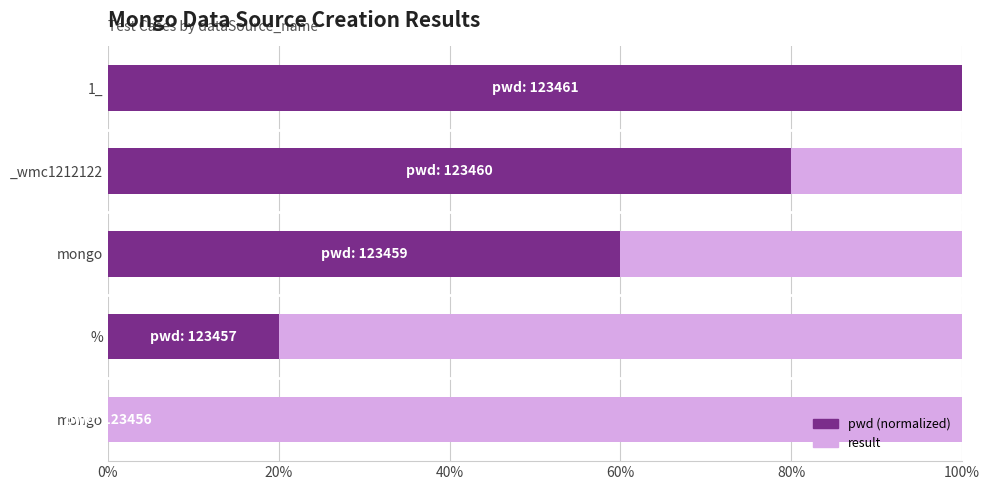

How many distinct data groups are displayed?

2